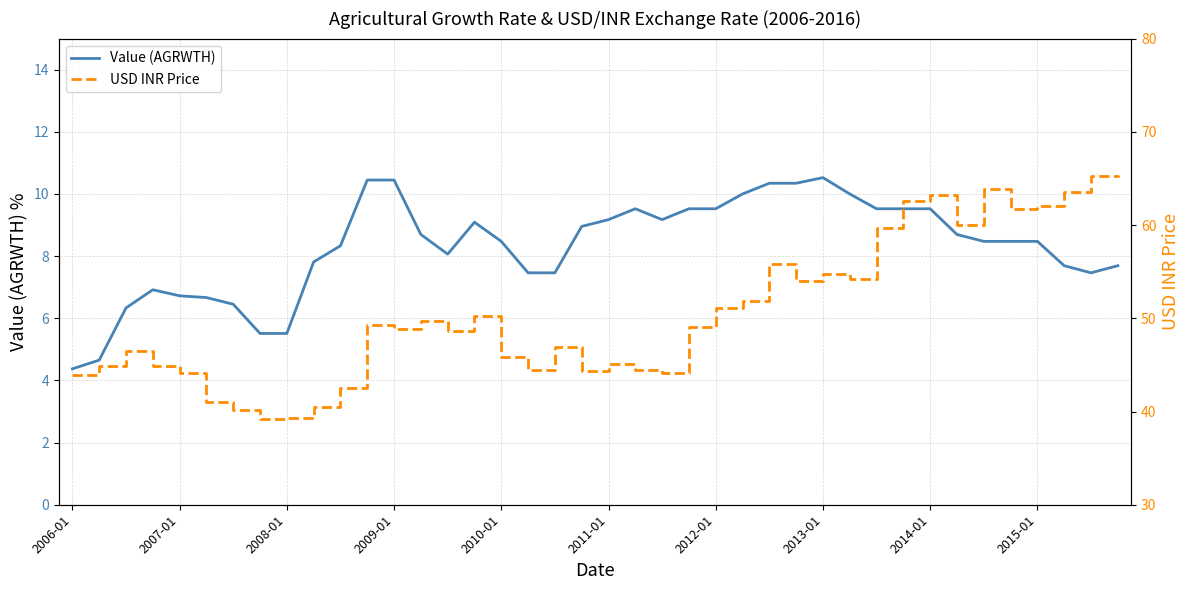

True or false: Value (AGRWTH) has a value of 13.3 at 2014-01.

False